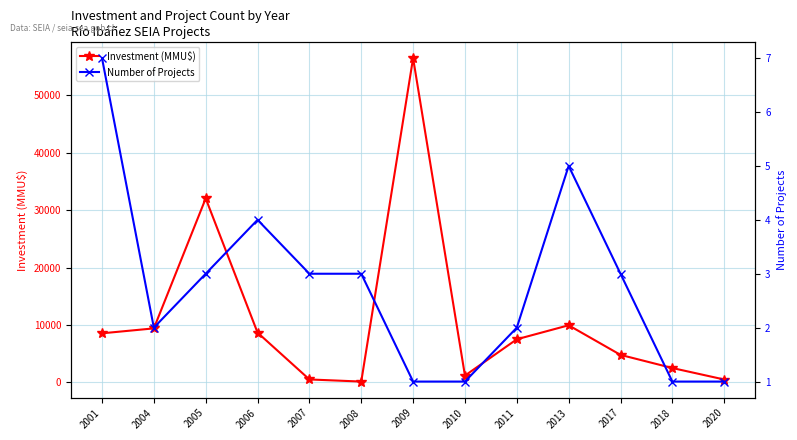

What is the spread (max minus min) of values at 2001?

8543